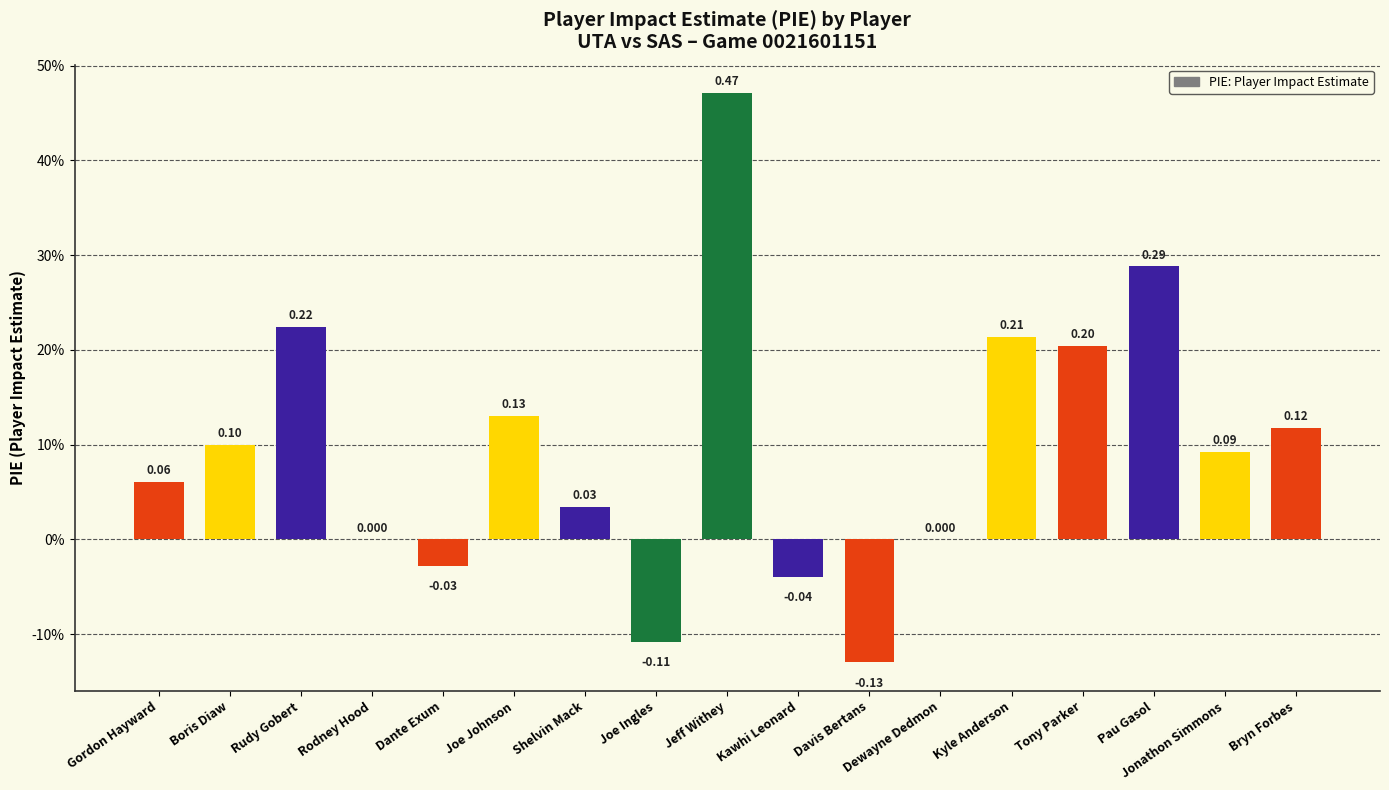

Reading left to right, what are all the values shown in this chart?

0.1	0.1	0.2	0.0	-0.0	0.1	0.0	-0.1	0.5	-0.0	-0.1	0.0	0.2	0.2	0.3	0.1	0.1